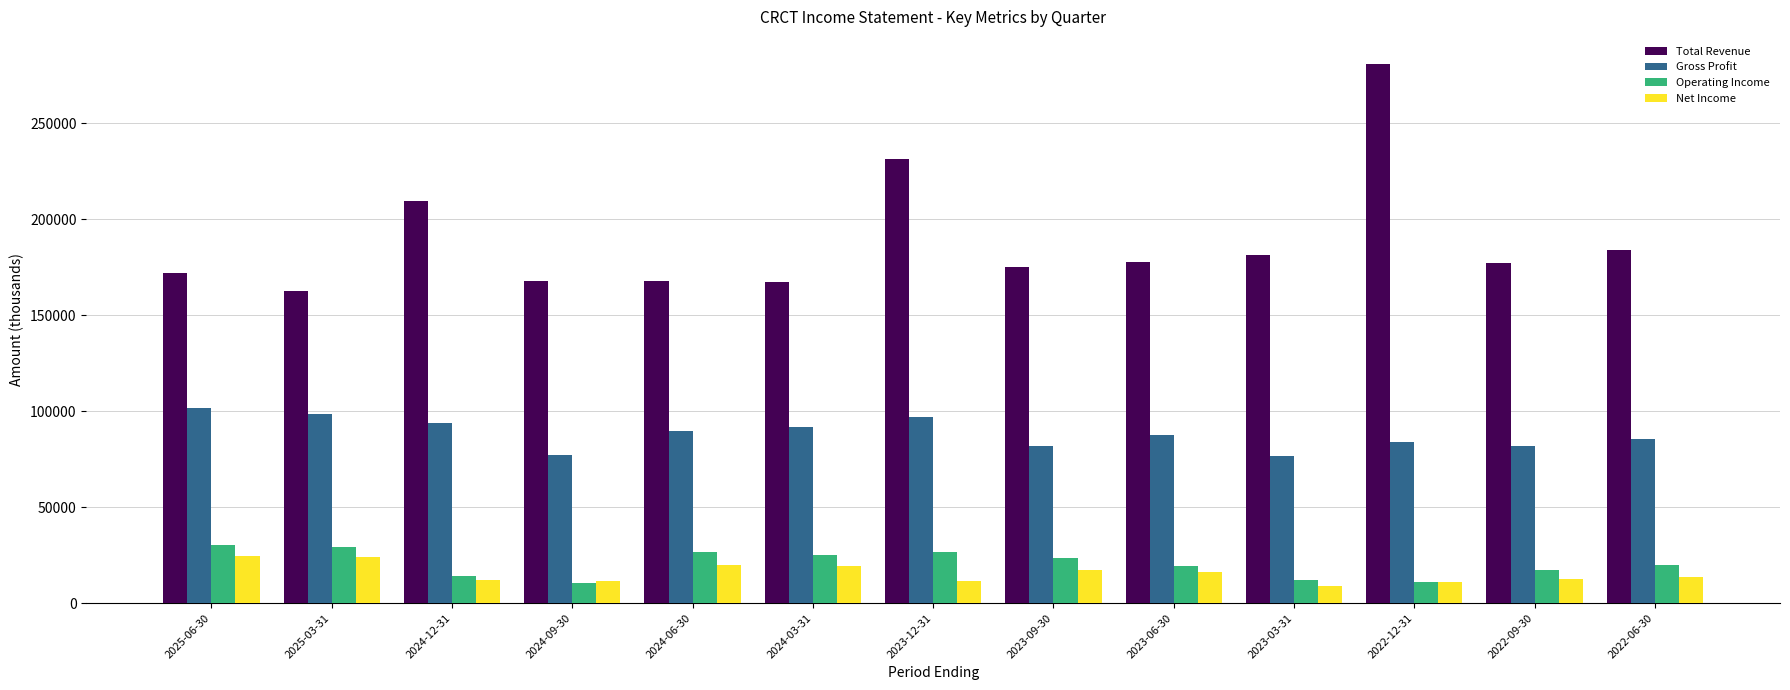

The value of Total Revenue at 2025-03-31 is 59742. True or false?

False